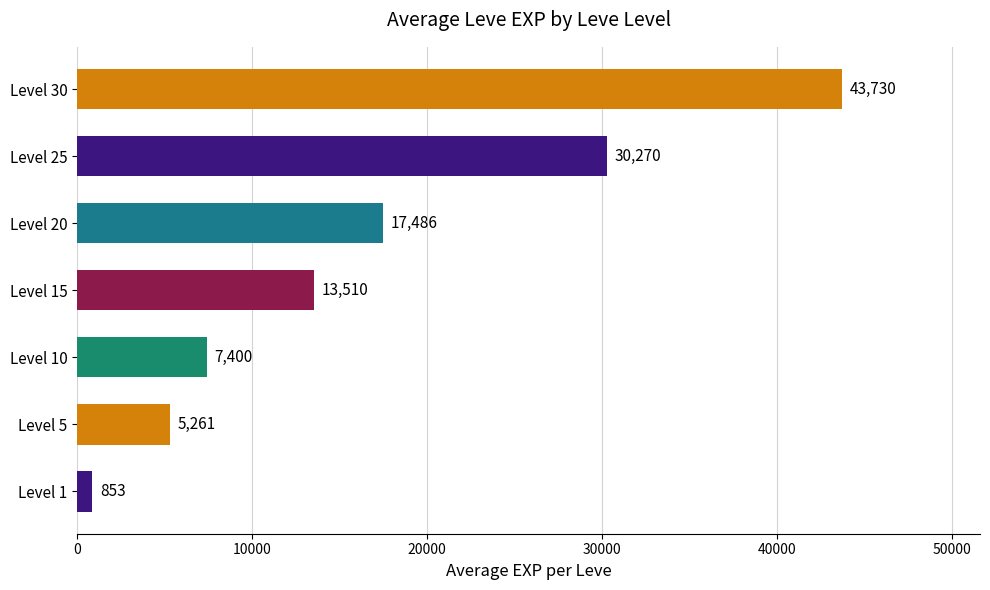

The value at Level 30 is 9031.7. True or false?

False